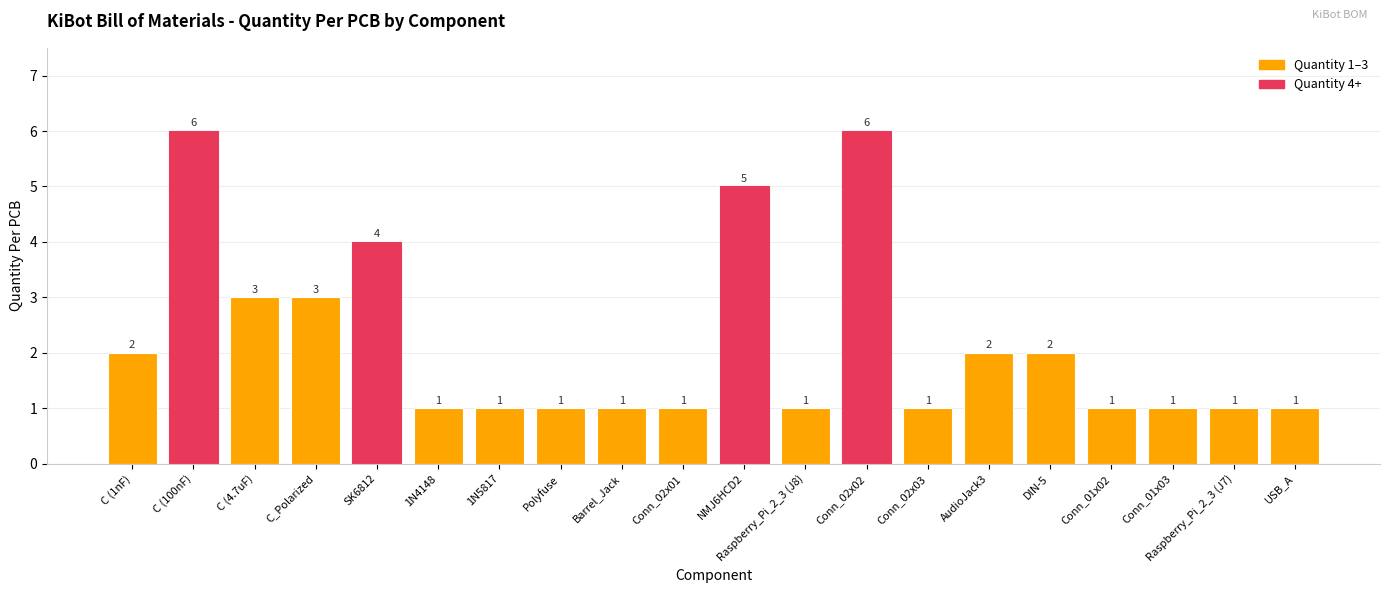

How many categories are shown in the chart?

20